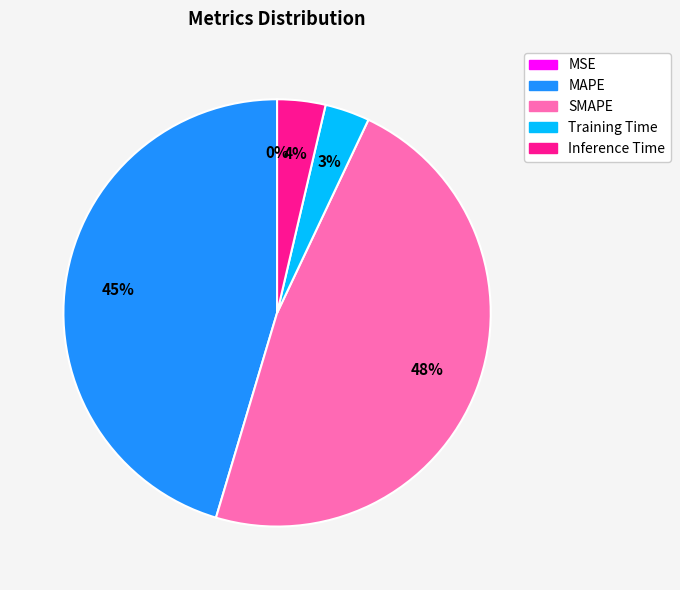

Does MAPE represent more than half of the total?

No